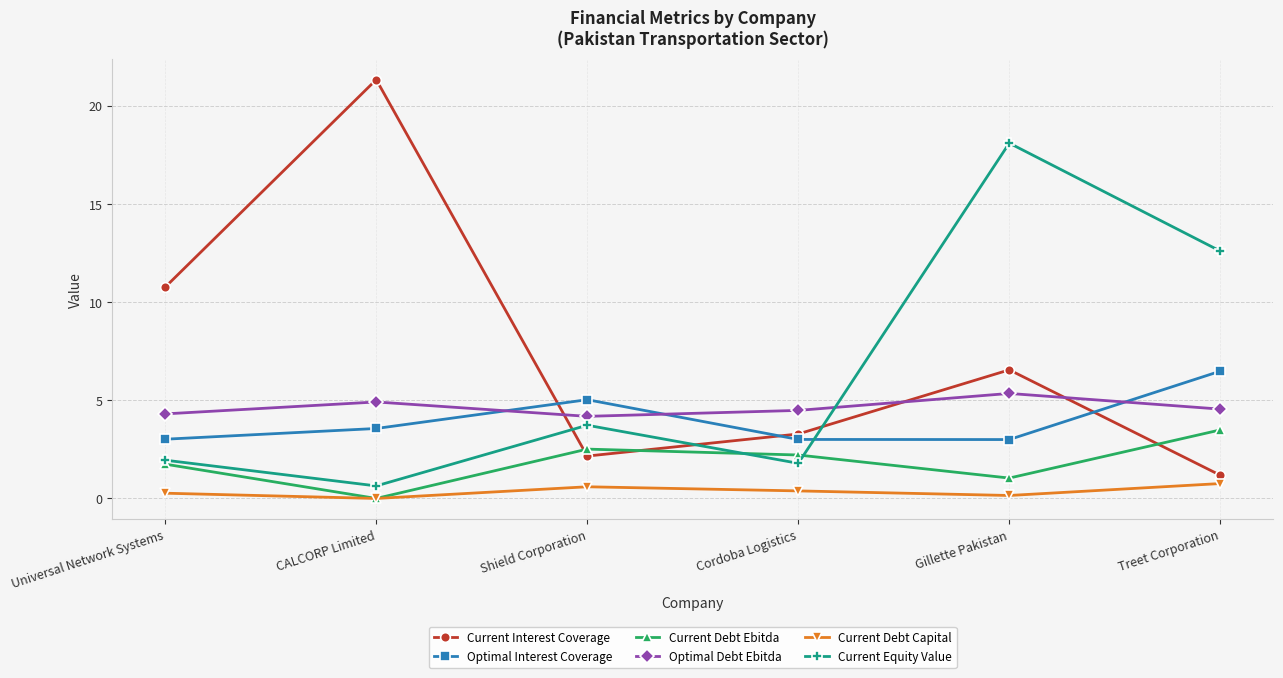

Which series has the widest spread of values?

Current Interest Coverage